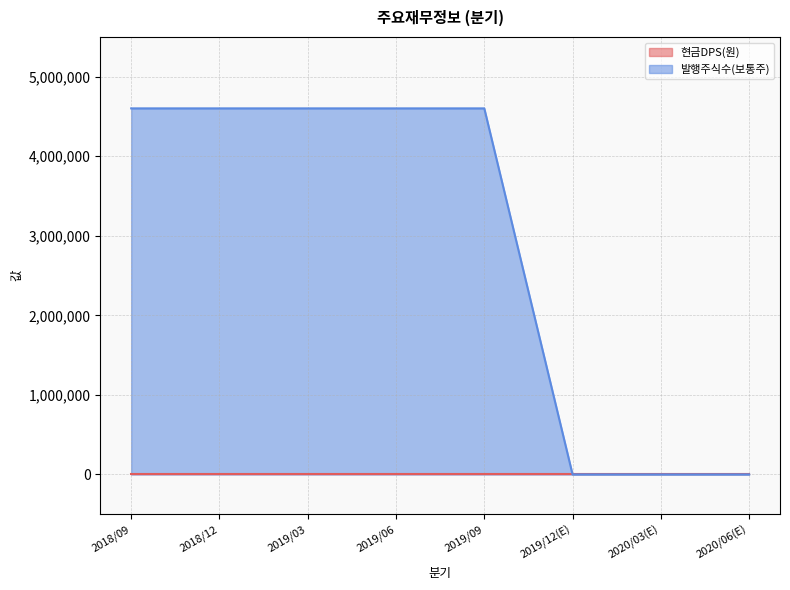

Which category has the lowest value across all series?

2019/12(E)